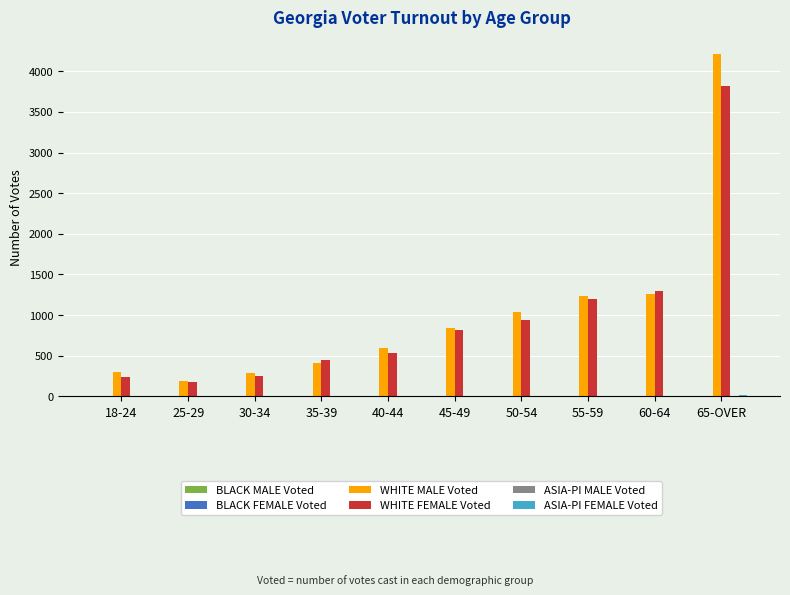

At which category is the sum across all series the highest?

65-OVER